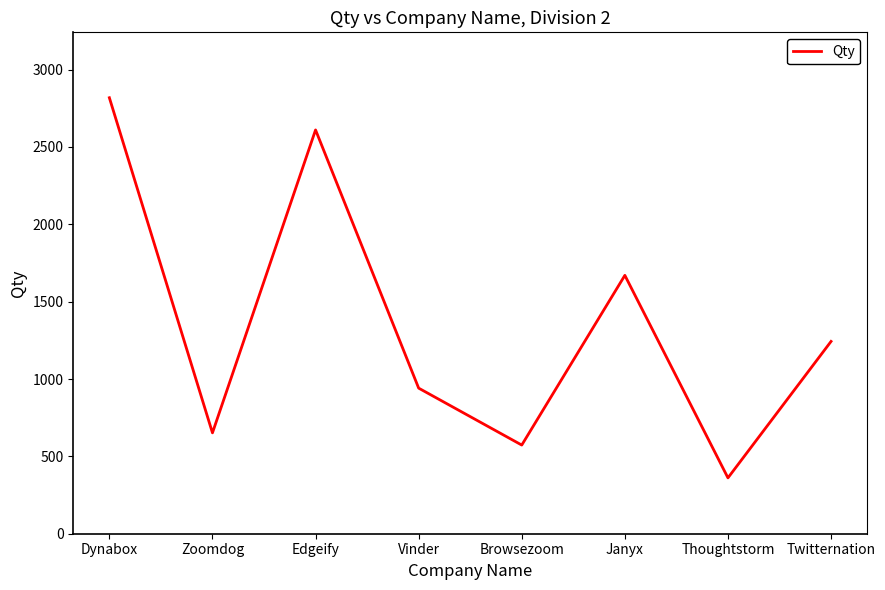

What is the maximum value shown in the chart?

2818